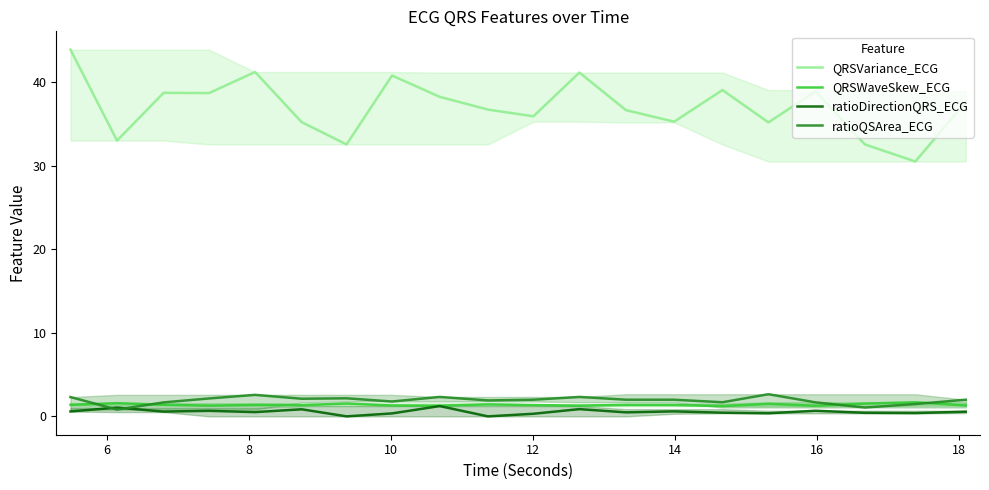

What are all the series names shown in the legend?

QRSVariance_ECG, QRSWaveSkew_ECG, ratioDirectionQRS_ECG, ratioQSArea_ECG